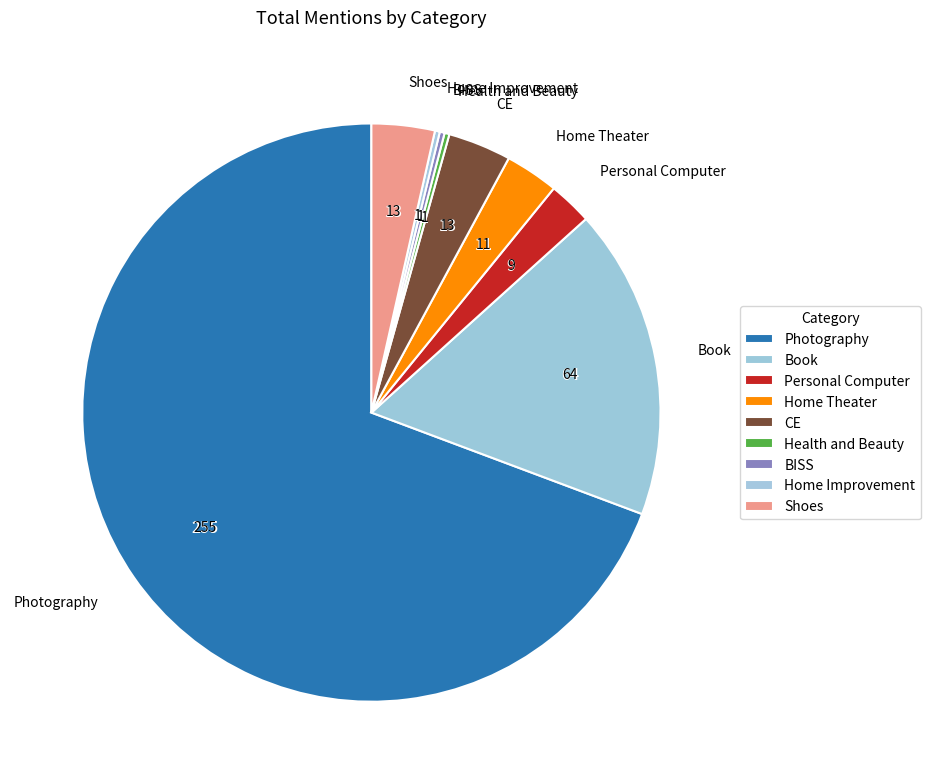

Combined, do Home Theater and Book account for over 50%?

No